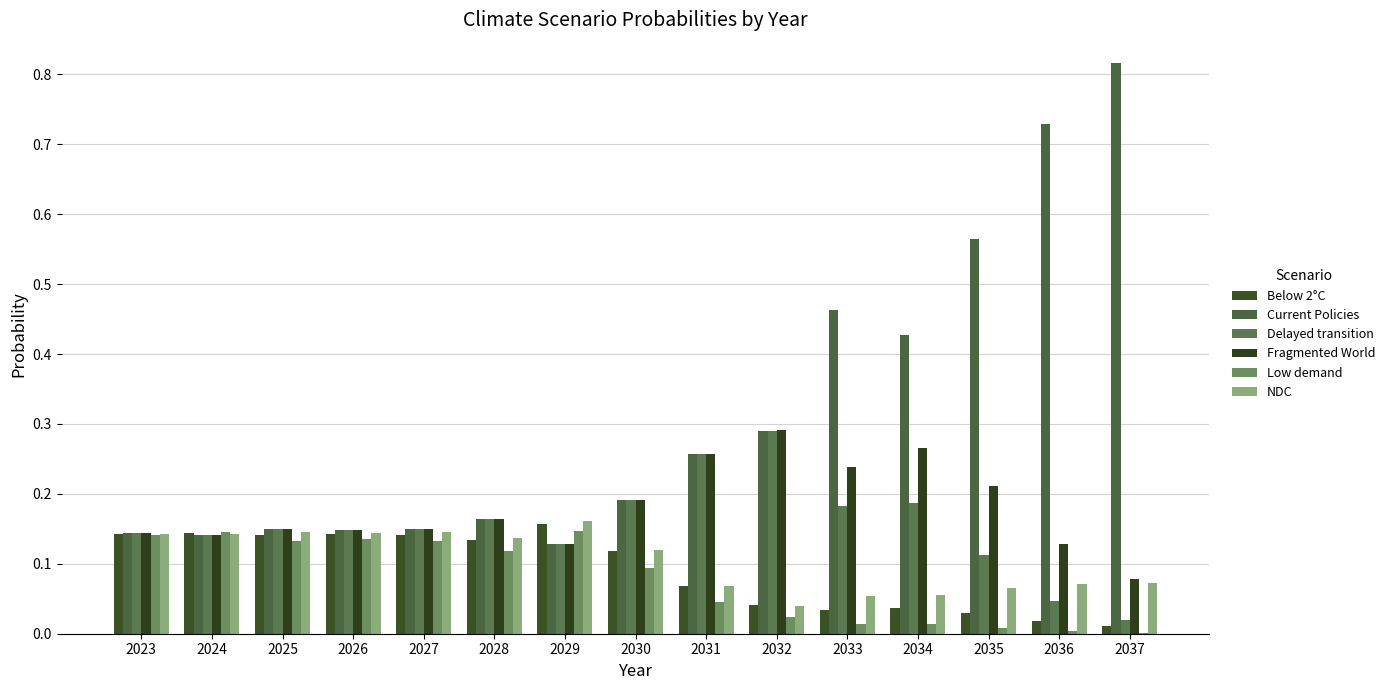

At which category is the sum across all series the highest?

2037